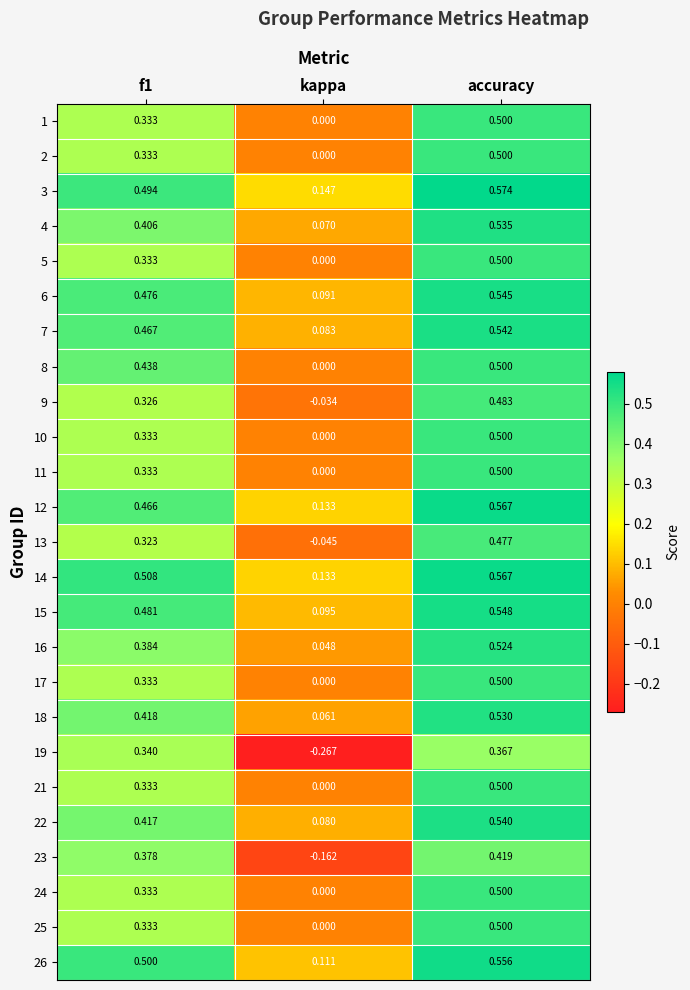

Is the value of 18 at kappa greater than the value of 14 at accuracy?

No